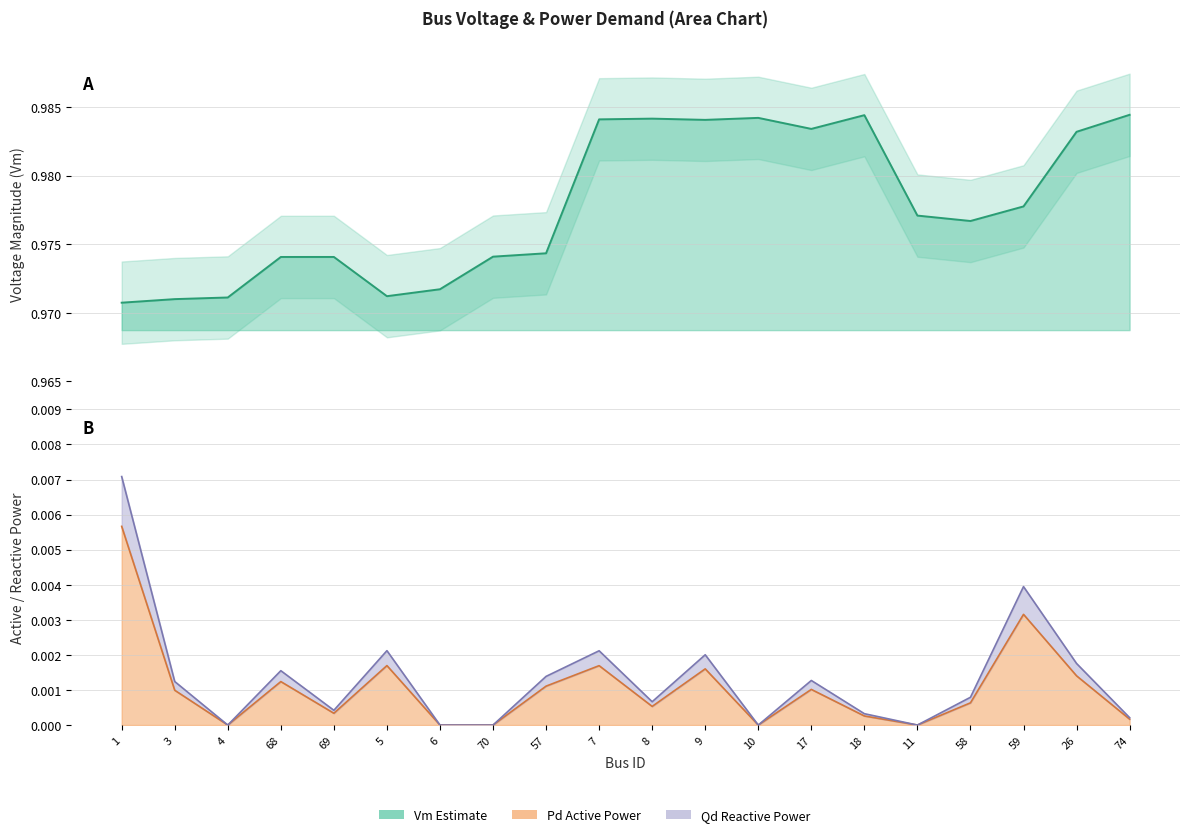

What is the label of the 14th point from the right?

6